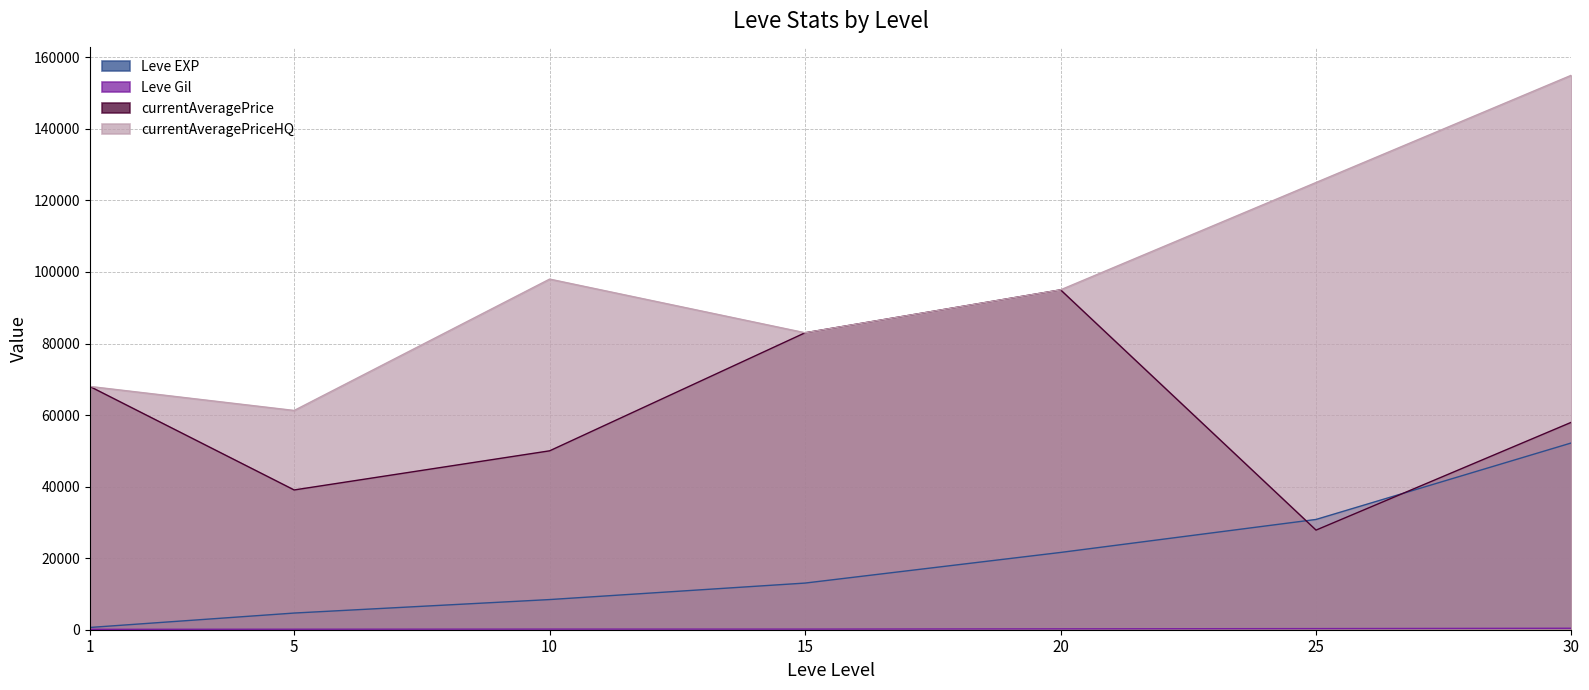

Reading right to left, extract all data points from this chart.

Leve EXP: 30=52220	25=30820	20=21600	15=13040	10=8430	5=4660	1=630
Leve Gil: 30=410	25=317	20=248	15=174	10=172	5=140	1=112
currentAveragePrice: 30=58000	25=27846	20=95000	15=83000	10=50004	5=39066	1=67999
currentAveragePriceHQ: 30=155000	25=125000	20=95000	15=83000	10=98000	5=61283	1=67999